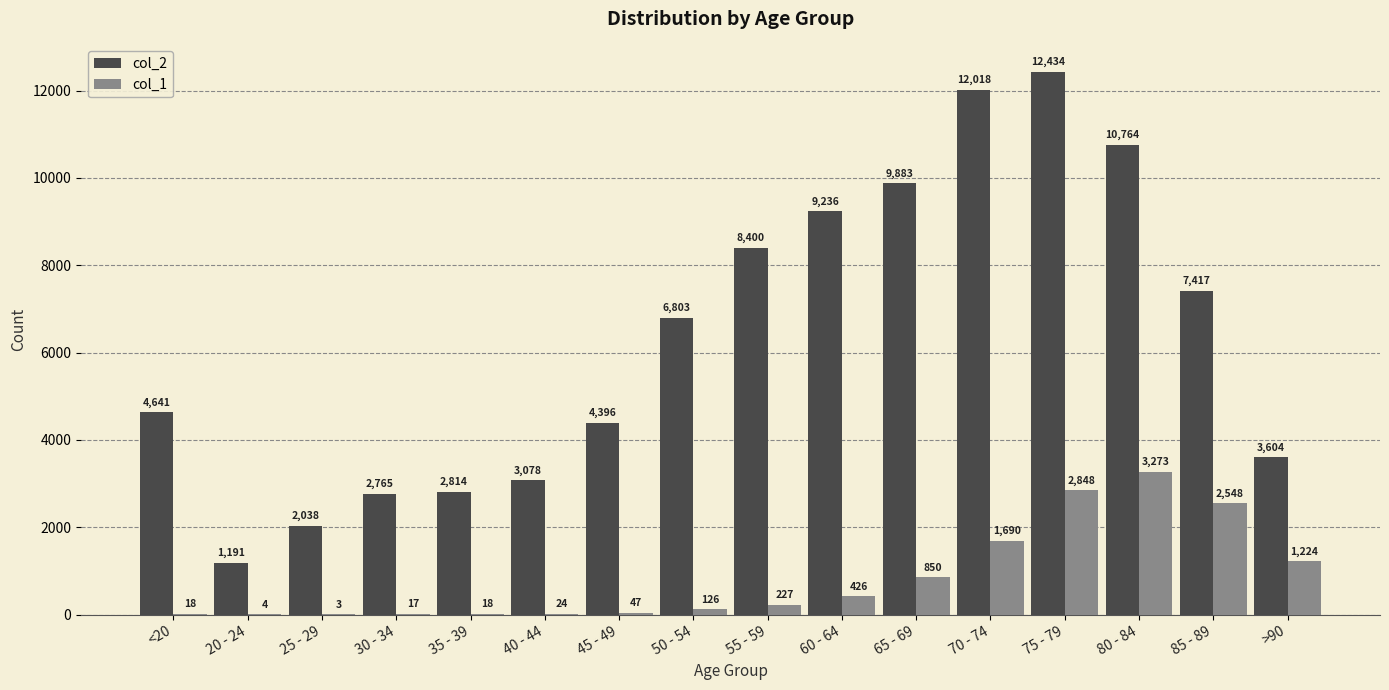

Are the bars grouped side by side (vs. stacked)?

Yes